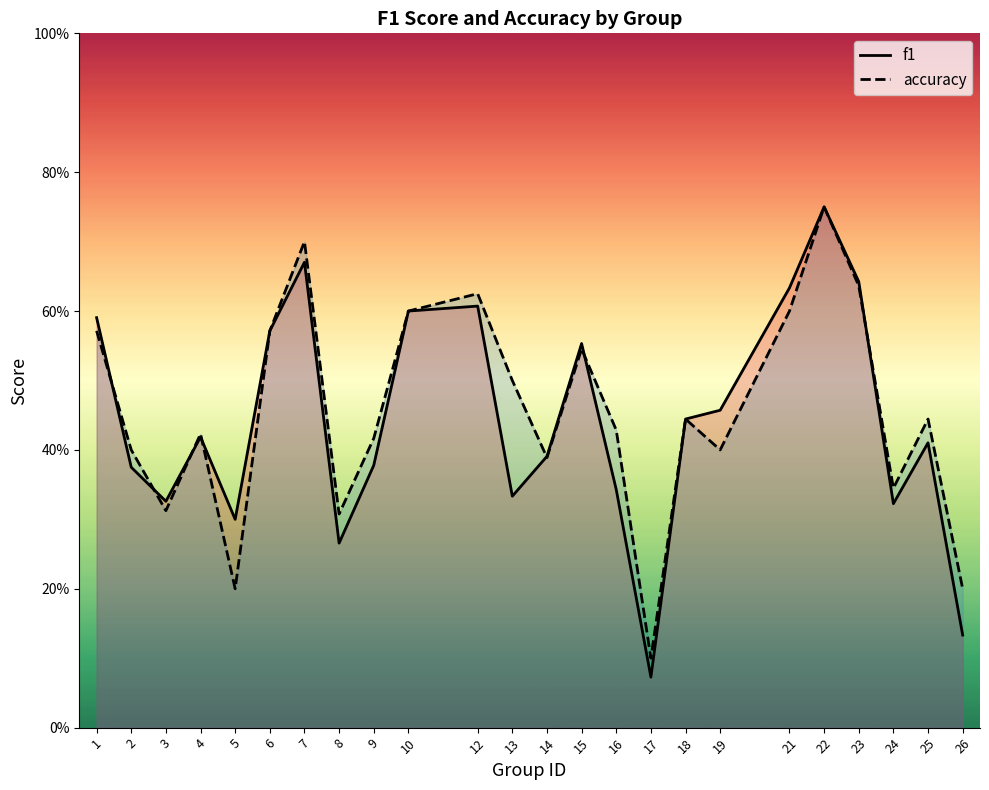

How many intersections are there between accuracy and f1?

7